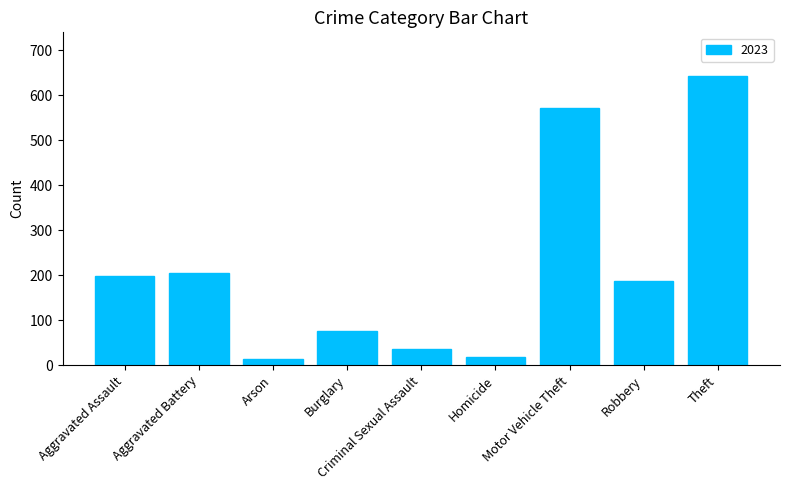

What is the label of the 6th bar from the right?

Burglary